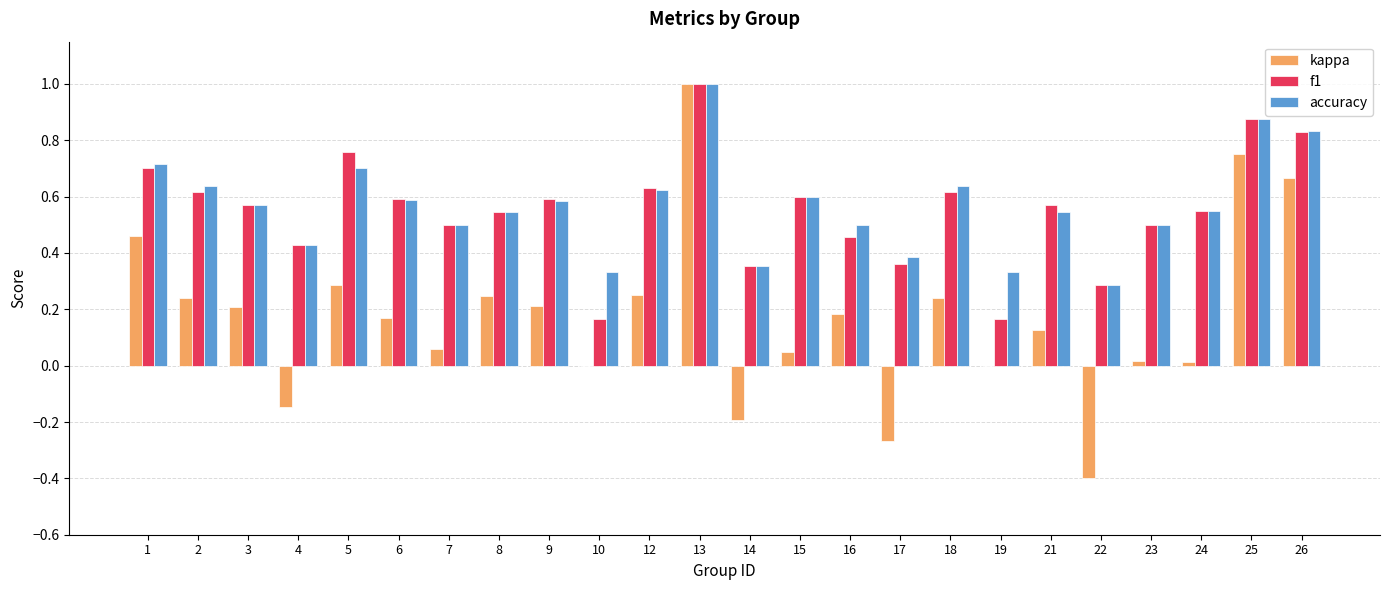

Where does the kappa series first go above 0?

1